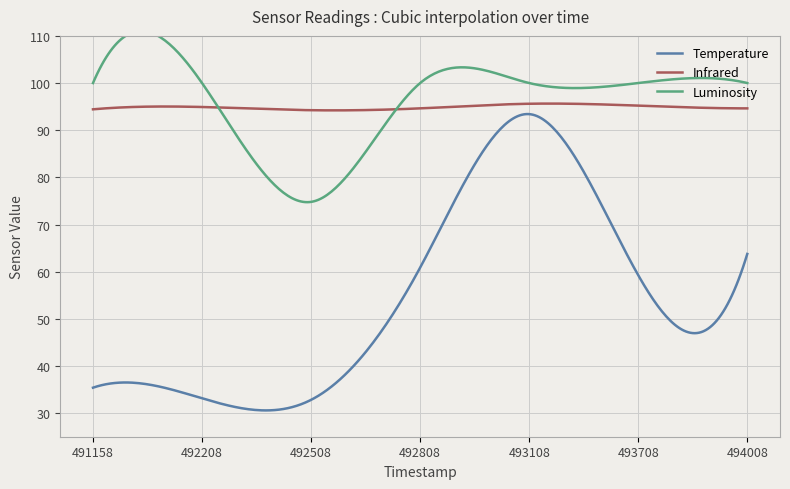

Between 2020111806491158 and 2020111806492508, which is larger?

2020111806491158